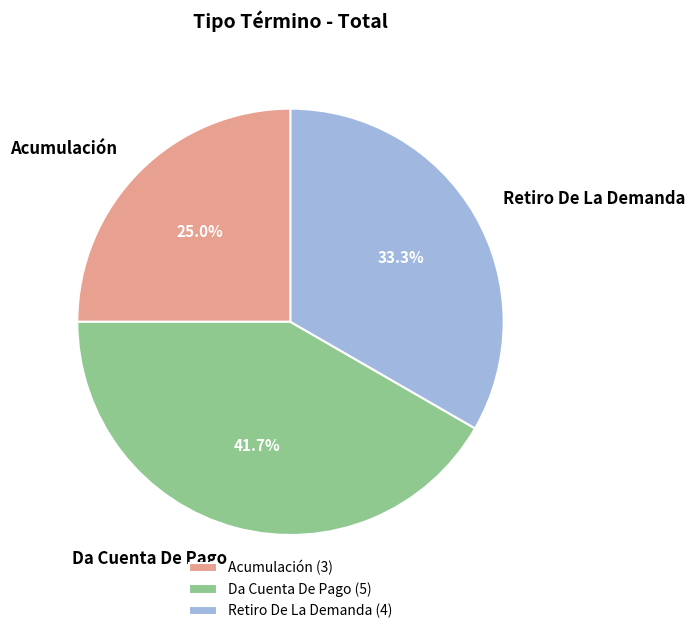

To the nearest percent, what portion does Retiro De La Demanda represent?

33%